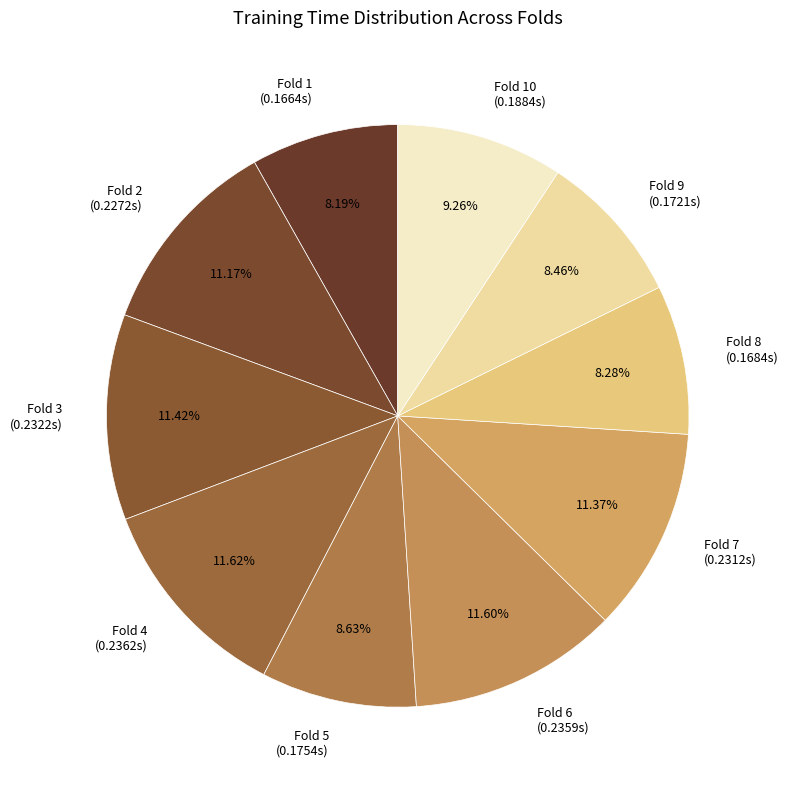

Is there any slice that represents more than half of the pie?

No